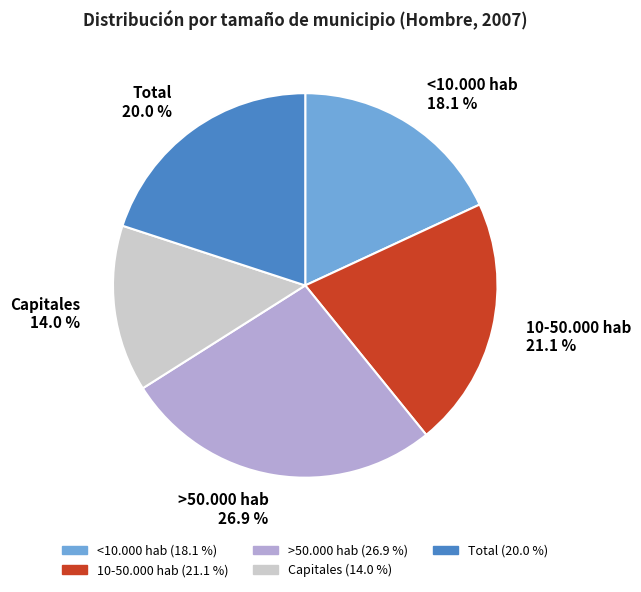

Is the sum of <10.000 hab and Total greater than half?

No